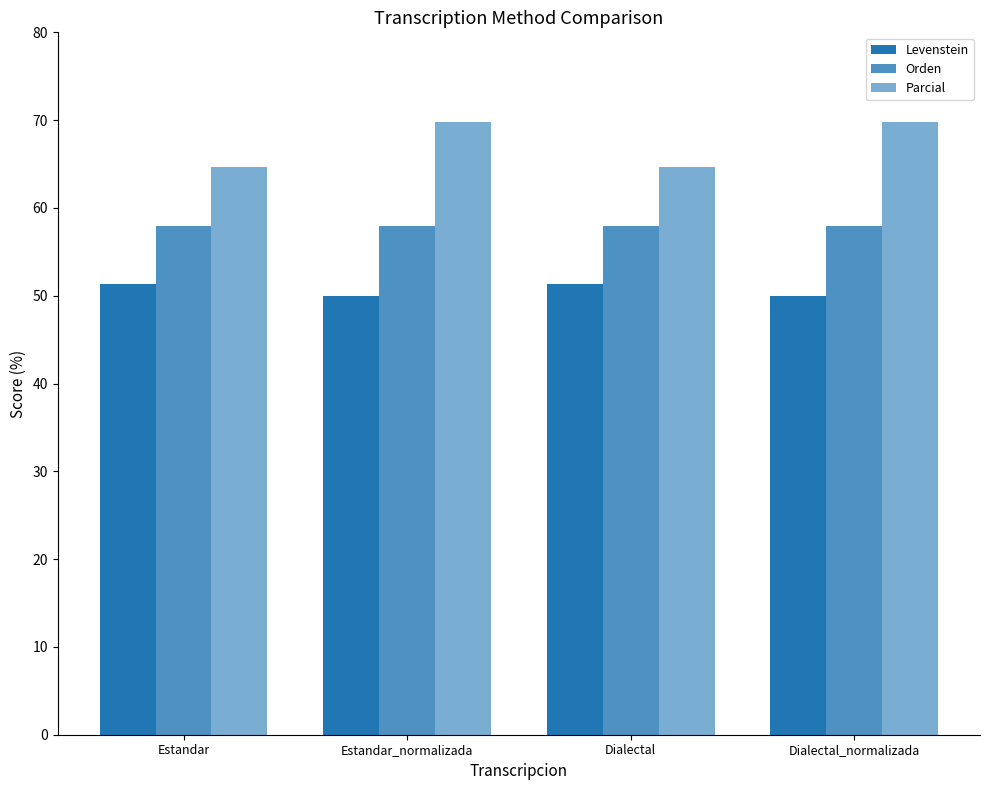

What is the value of the Levenstein bar at the 2nd from the left?

50.0